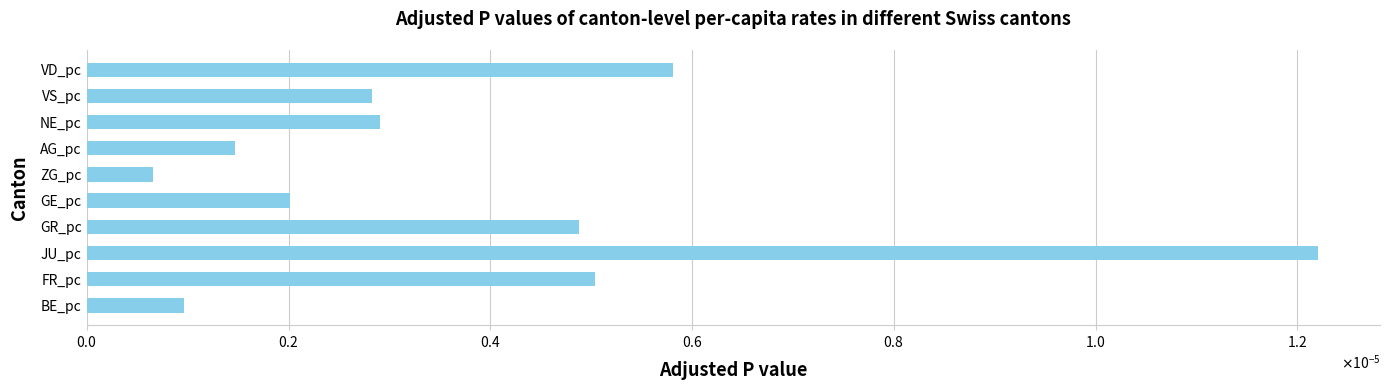

Are the bars horizontal?

Yes